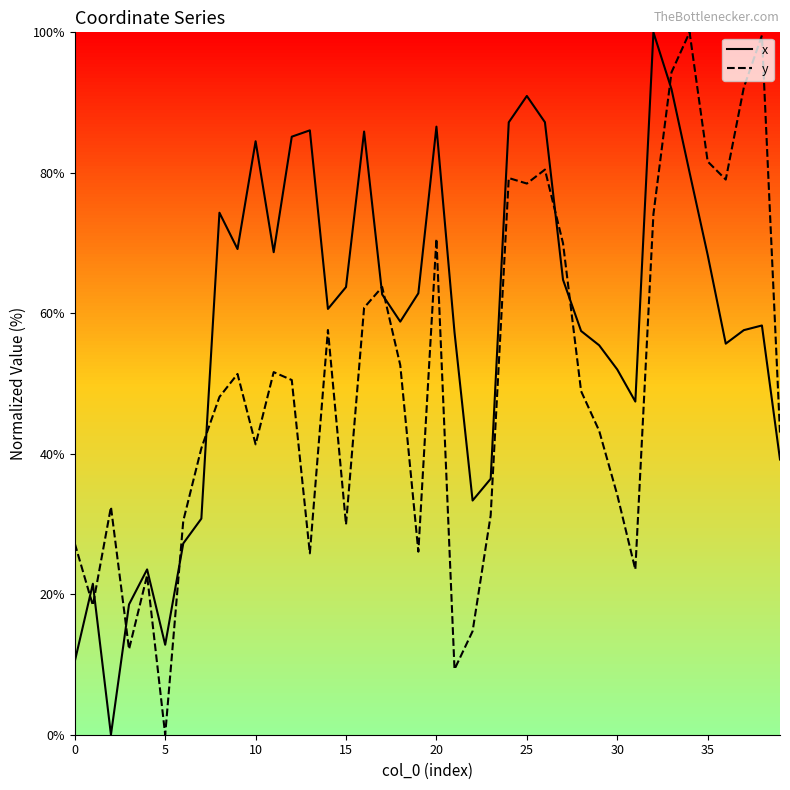

What is the maximum value for x?

100.0